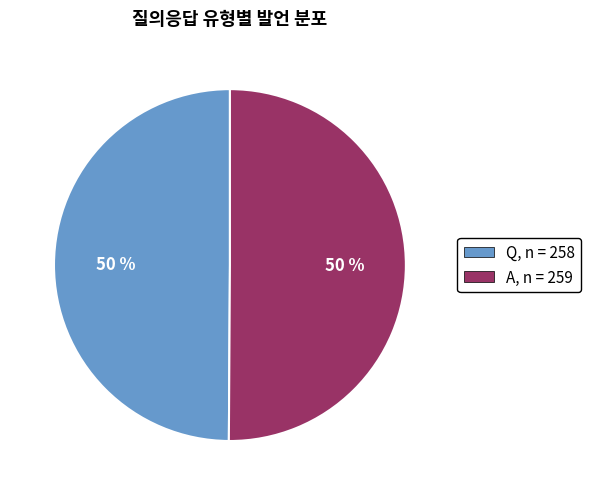

What is the ratio of the value at Q to the value at A?

1.0